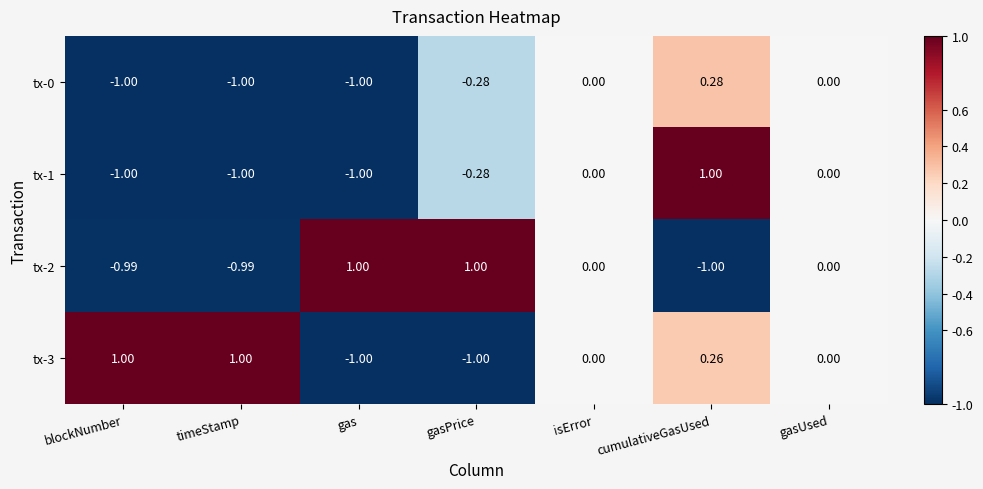

Which category has the highest value in the tx-0 series?

cumulativeGasUsed